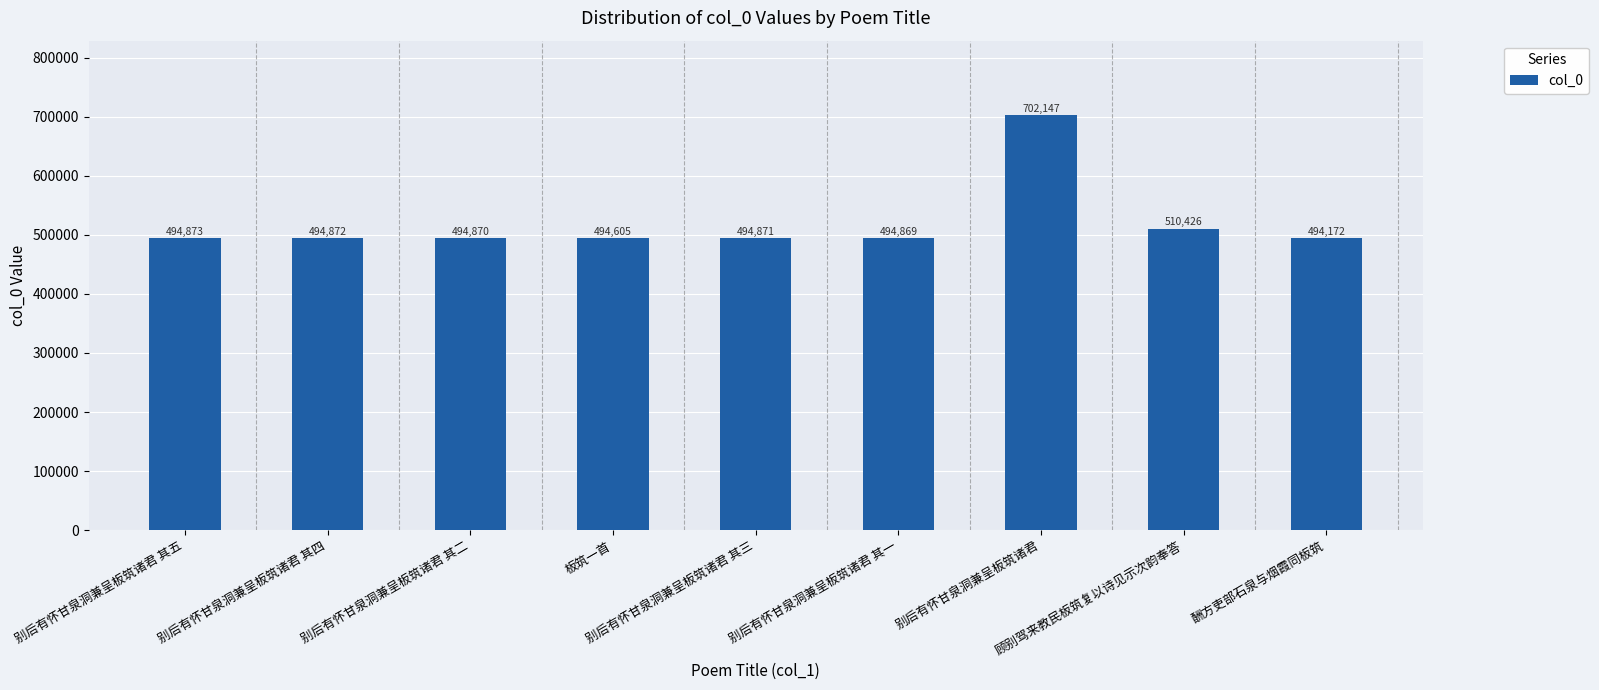

Which has a higher value, 别后有怀甘泉洞兼呈板筑诸君 or 别后有怀甘泉洞兼呈板筑诸君 其四?

别后有怀甘泉洞兼呈板筑诸君